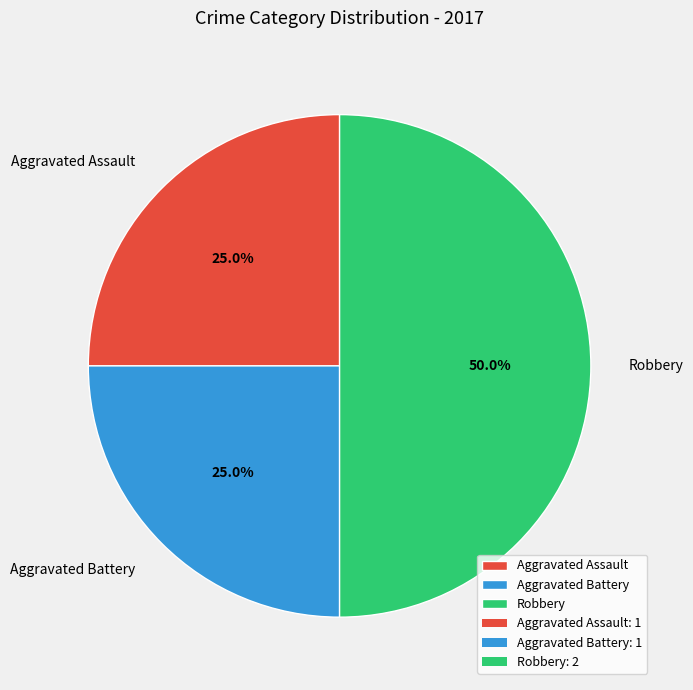

Does Aggravated Assault represent more than half of the total?

No